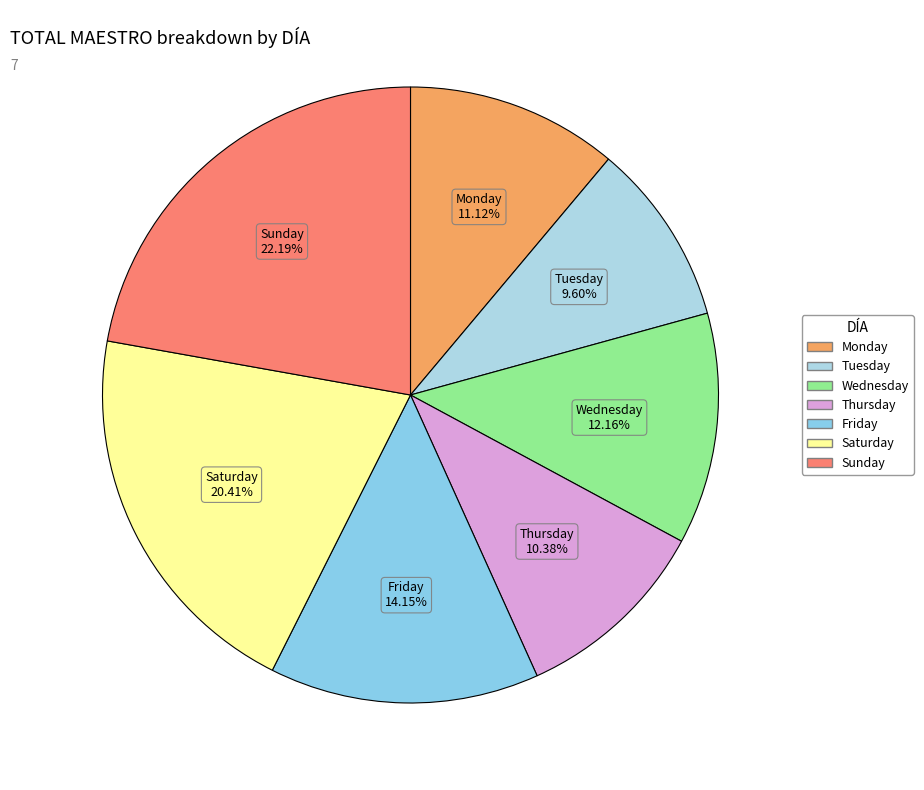

To the nearest percent, what is the combined percentage of Sunday and Monday?

33%